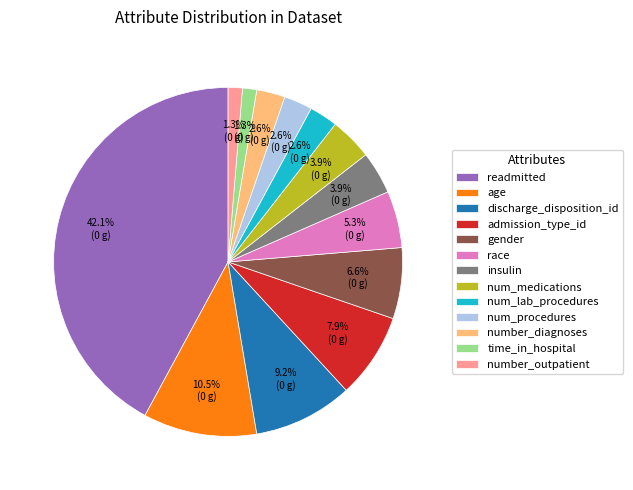

Approximately how many times larger is the value at num_procedures compared to admission_type_id?

0.3